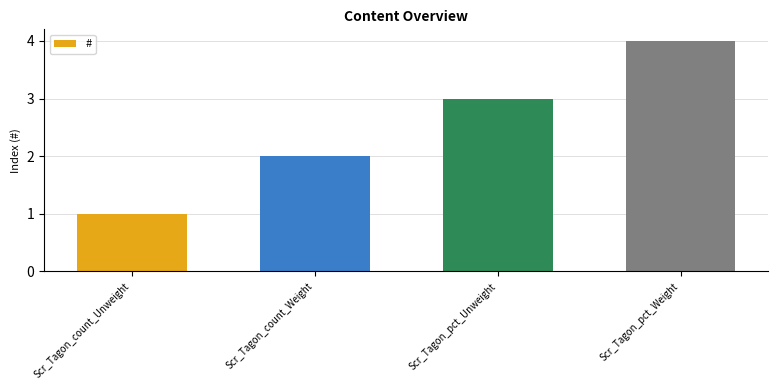

How many values are between 2 and 4?

3